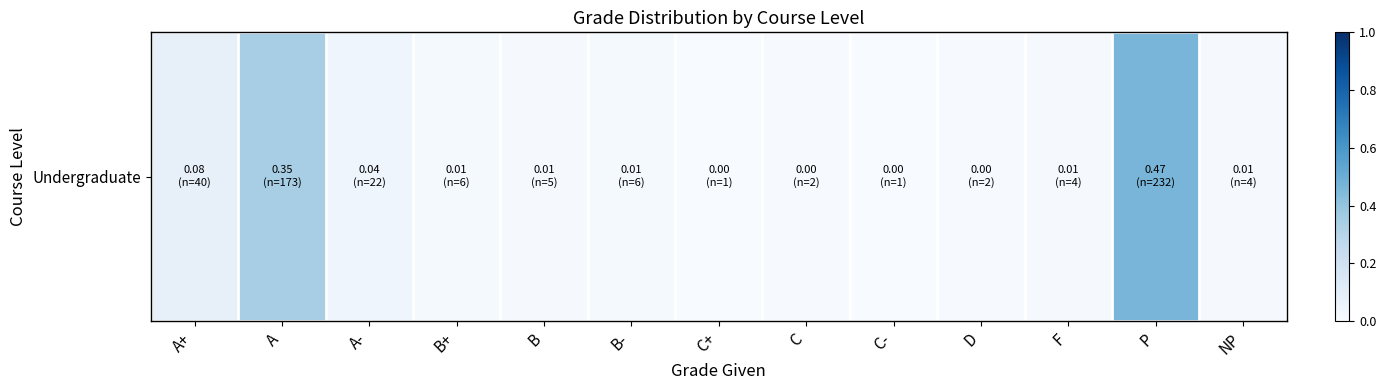

Rank the categories by value from highest to lowest.

P, A, A+, A-, B+, B-, B, F, NP, C, D, C+, C-